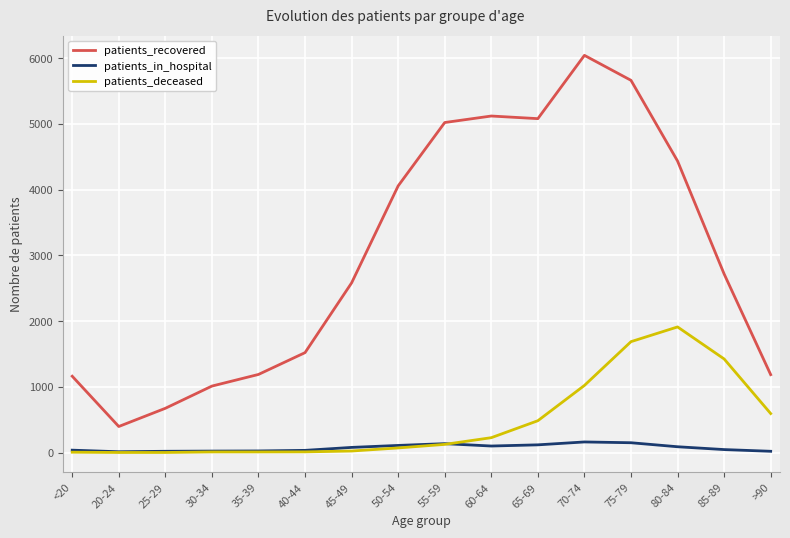

What is the difference between the patients_in_hospital values at 50-54 and <20?

72